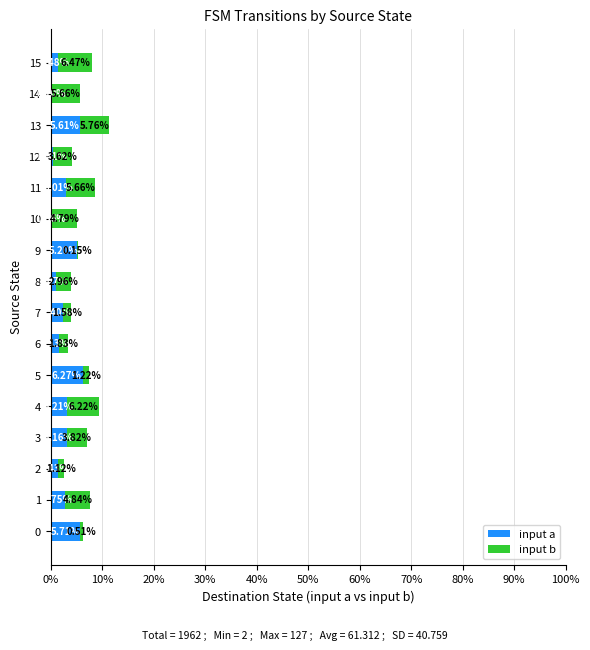

At which category is the sum across all series the highest?

13